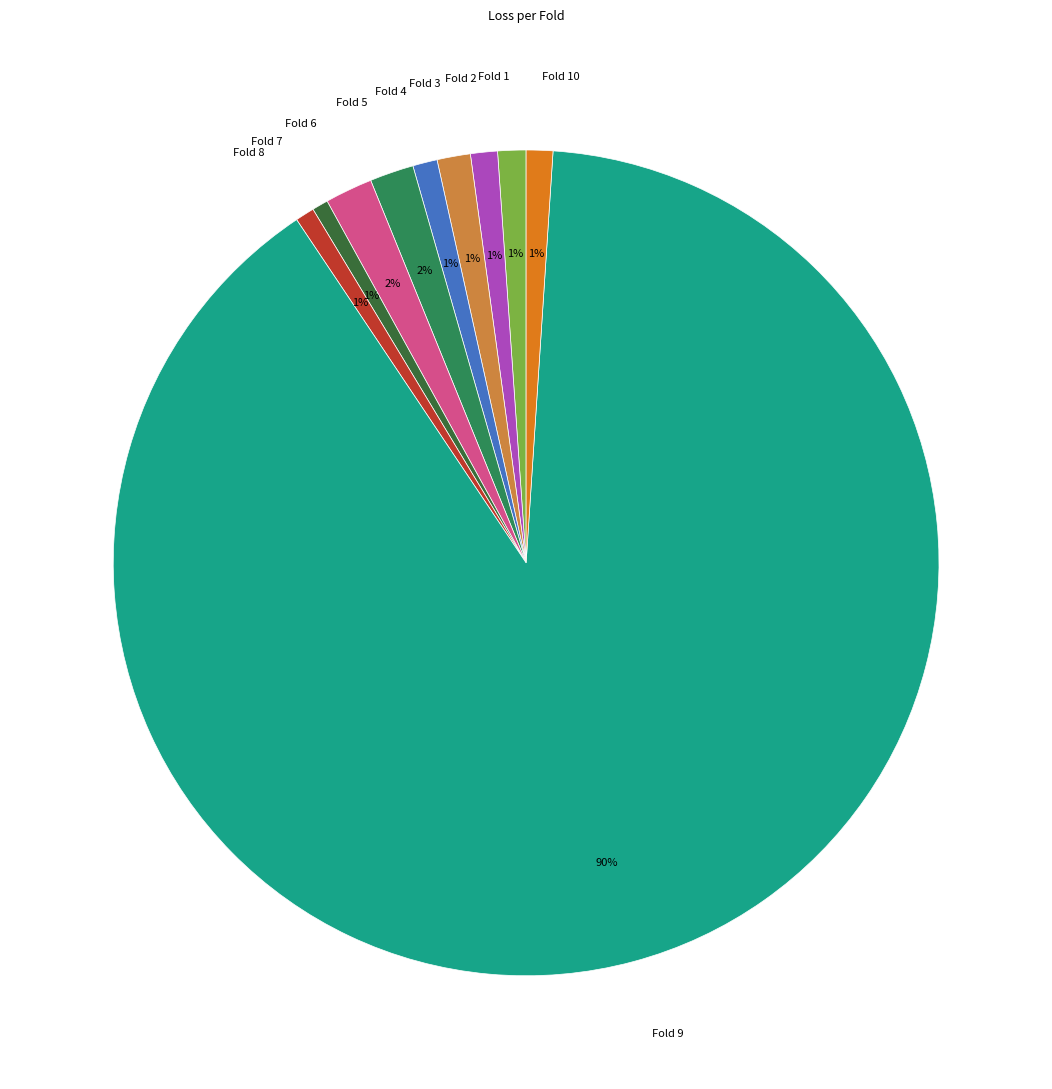

Do Fold 9 and Fold 6 together represent more than half of the pie?

Yes